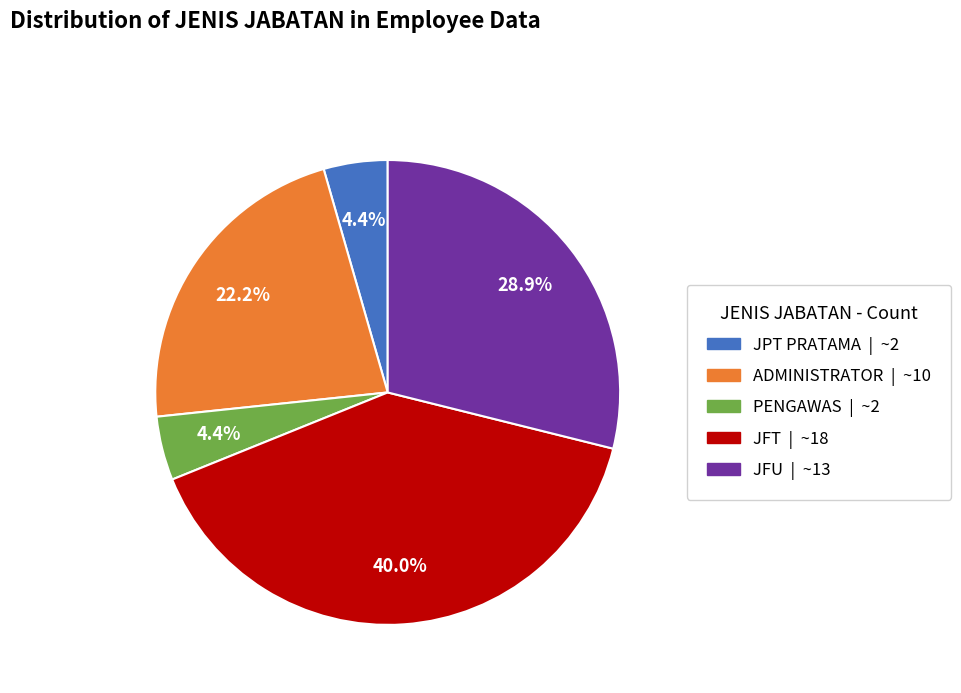

How much of the chart is everything except JFT?

60.0%